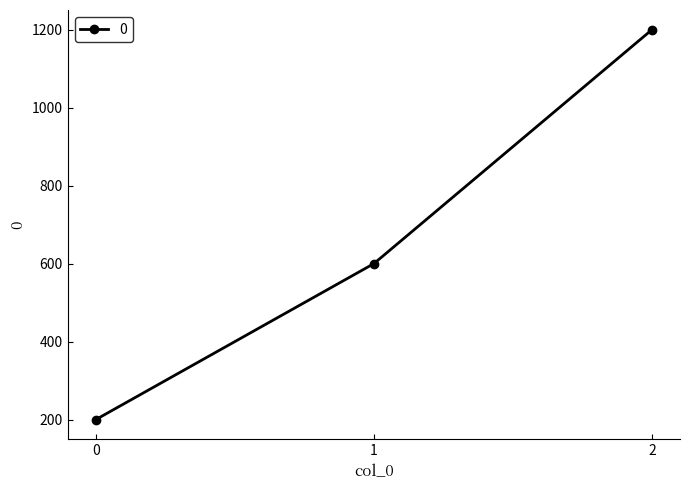

Between 2 and 1, which is larger?

2